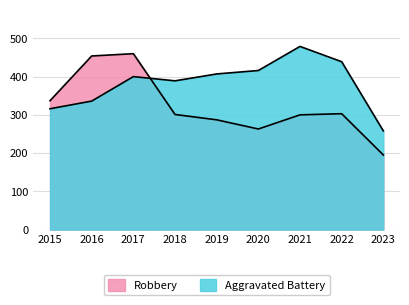

True or false: Aggravated Battery has a value of 675 at 2020.

False